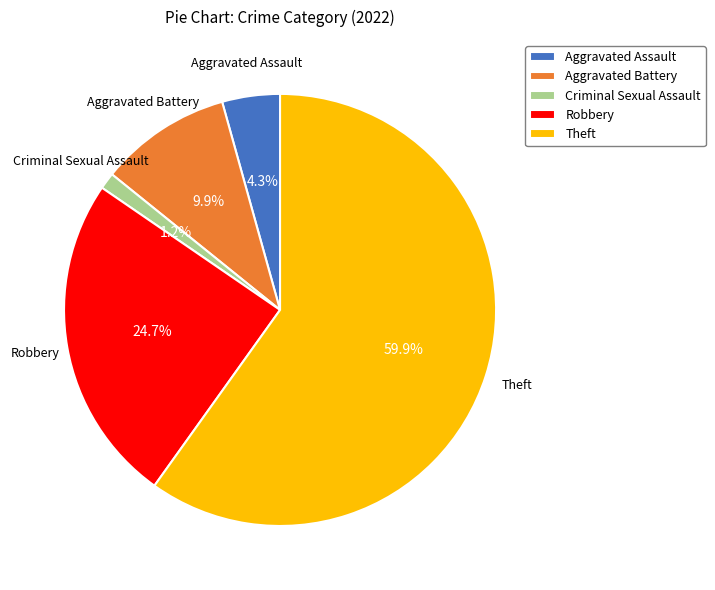

What is the smallest slice in the pie chart?

Criminal Sexual Assault